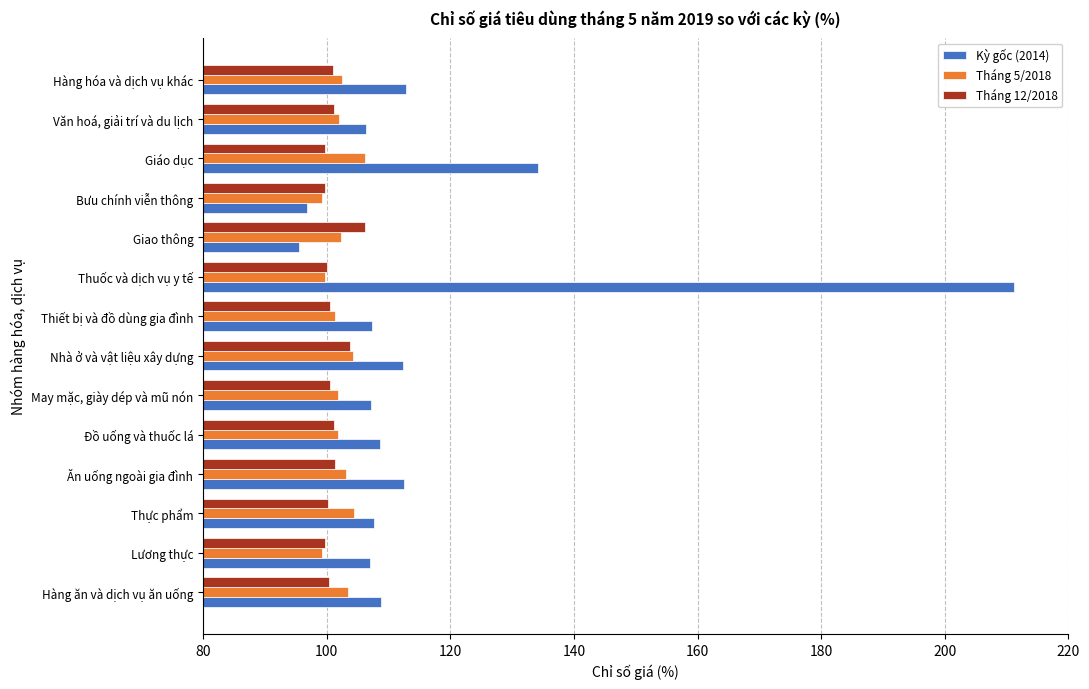

Rank the categories by Tháng 5/2018 value from lowest to highest.

Bưu chính viễn thông, Lương thực, Thuốc và dịch vụ y tế, Thiết bị và đồ dùng gia đình, May mặc, giày dép và mũ nón, Đồ uống và thuốc lá, Văn hoá, giải trí và du lịch, Giao thông, Hàng hóa và dịch vụ khác, Ăn uống ngoài gia đình, Hàng ăn và dịch vụ ăn uống, Nhà ở và vật liệu xây dựng, Thực phẩm, Giáo dục